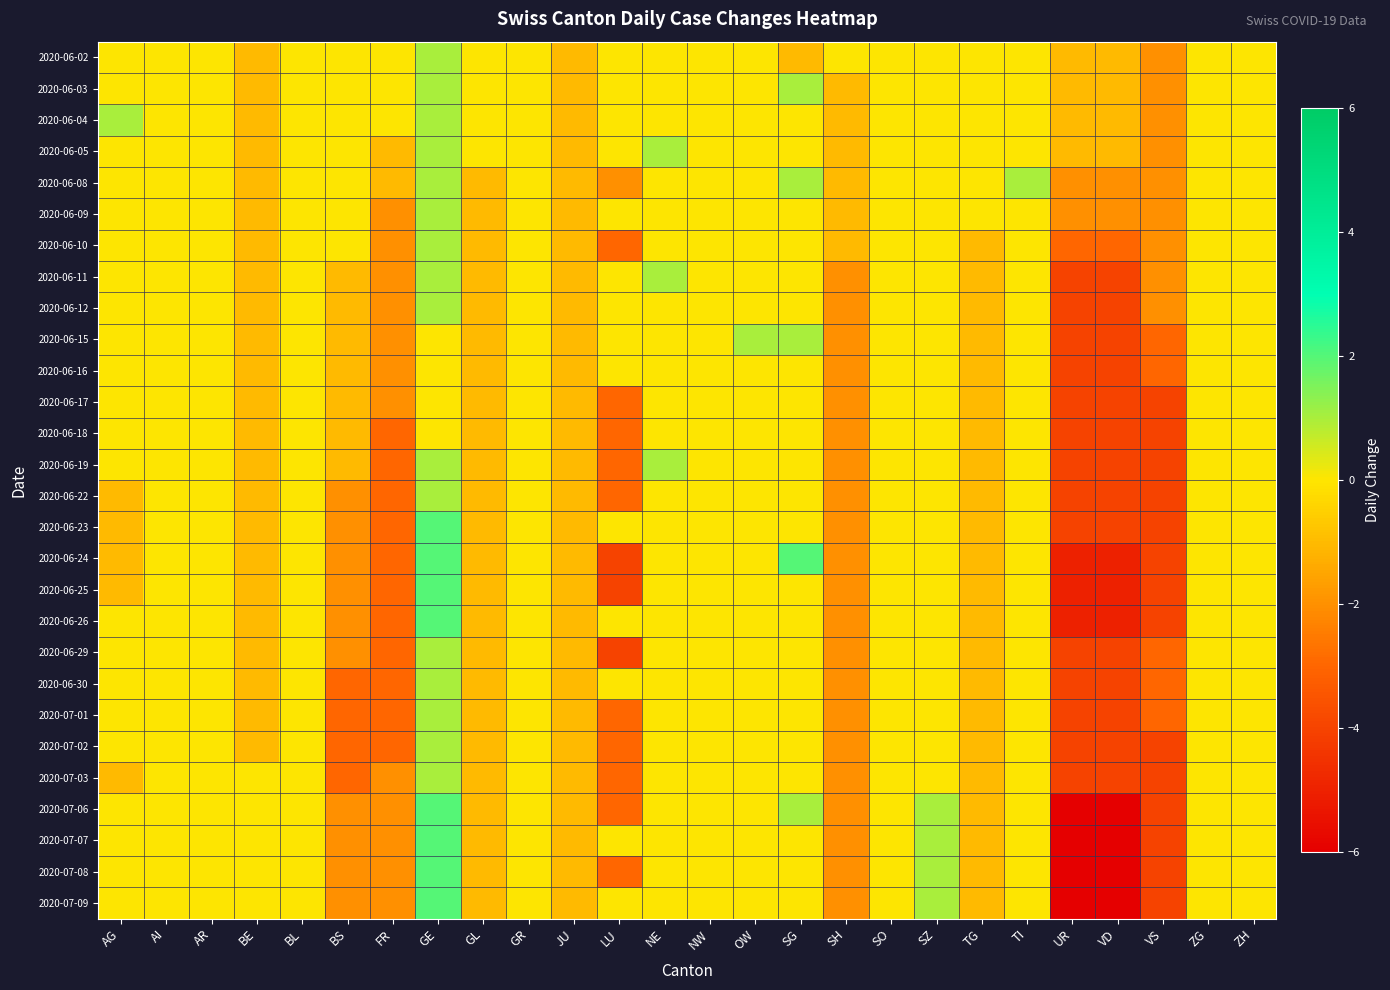

Reading right to left, what are all the values shown in this chart?

2020-06-02: ZH=0	ZG=0	VS=-2	VD=-1	UR=-1	TI=0	TG=0	SZ=0	SO=0	SH=0	SG=-1	OW=0	NW=0	NE=0	LU=0	JU=-1	GR=0	GL=0	GE=1	FR=0	BS=0	BL=0	BE=-1	AR=0	AI=0	AG=0
2020-06-03: ZH=0	ZG=0	VS=-2	VD=-1	UR=-1	TI=0	TG=0	SZ=0	SO=0	SH=-1	SG=1	OW=0	NW=0	NE=0	LU=0	JU=-1	GR=0	GL=0	GE=1	FR=0	BS=0	BL=0	BE=-1	AR=0	AI=0	AG=0
2020-06-04: ZH=0	ZG=0	VS=-2	VD=-1	UR=-1	TI=0	TG=0	SZ=0	SO=0	SH=-1	SG=0	OW=0	NW=0	NE=0	LU=0	JU=-1	GR=0	GL=0	GE=1	FR=0	BS=0	BL=0	BE=-1	AR=0	AI=0	AG=1
2020-06-05: ZH=0	ZG=0	VS=-2	VD=-1	UR=-1	TI=0	TG=0	SZ=0	SO=0	SH=-1	SG=0	OW=0	NW=0	NE=1	LU=0	JU=-1	GR=0	GL=0	GE=1	FR=-1	BS=0	BL=0	BE=-1	AR=0	AI=0	AG=0
2020-06-08: ZH=0	ZG=0	VS=-2	VD=-2	UR=-2	TI=1	TG=0	SZ=0	SO=0	SH=-1	SG=1	OW=0	NW=0	NE=0	LU=-2	JU=-1	GR=0	GL=-1	GE=1	FR=-1	BS=0	BL=0	BE=-1	AR=0	AI=0	AG=0
2020-06-09: ZH=0	ZG=0	VS=-2	VD=-2	UR=-2	TI=0	TG=0	SZ=0	SO=0	SH=-1	SG=0	OW=0	NW=0	NE=0	LU=0	JU=-1	GR=0	GL=-1	GE=1	FR=-2	BS=0	BL=0	BE=-1	AR=0	AI=0	AG=0
2020-06-10: ZH=0	ZG=0	VS=-2	VD=-3	UR=-3	TI=0	TG=-1	SZ=0	SO=0	SH=-1	SG=0	OW=0	NW=0	NE=0	LU=-3	JU=-1	GR=0	GL=-1	GE=1	FR=-2	BS=0	BL=0	BE=-1	AR=0	AI=0	AG=0
2020-06-11: ZH=0	ZG=0	VS=-2	VD=-4	UR=-4	TI=0	TG=-1	SZ=0	SO=0	SH=-2	SG=0	OW=0	NW=0	NE=1	LU=0	JU=-1	GR=0	GL=-1	GE=1	FR=-2	BS=-1	BL=0	BE=-1	AR=0	AI=0	AG=0
2020-06-12: ZH=0	ZG=0	VS=-2	VD=-4	UR=-4	TI=0	TG=-1	SZ=0	SO=0	SH=-2	SG=0	OW=0	NW=0	NE=0	LU=0	JU=-1	GR=0	GL=-1	GE=1	FR=-2	BS=-1	BL=0	BE=-1	AR=0	AI=0	AG=0
2020-06-15: ZH=0	ZG=0	VS=-3	VD=-4	UR=-4	TI=0	TG=-1	SZ=0	SO=0	SH=-2	SG=1	OW=1	NW=0	NE=0	LU=0	JU=-1	GR=0	GL=-1	GE=0	FR=-2	BS=-1	BL=0	BE=-1	AR=0	AI=0	AG=0
2020-06-16: ZH=0	ZG=0	VS=-3	VD=-4	UR=-4	TI=0	TG=-1	SZ=0	SO=0	SH=-2	SG=0	OW=0	NW=0	NE=0	LU=0	JU=-1	GR=0	GL=-1	GE=0	FR=-2	BS=-1	BL=0	BE=-1	AR=0	AI=0	AG=0
2020-06-17: ZH=0	ZG=0	VS=-4	VD=-4	UR=-4	TI=0	TG=-1	SZ=0	SO=0	SH=-2	SG=0	OW=0	NW=0	NE=0	LU=-3	JU=-1	GR=0	GL=-1	GE=0	FR=-2	BS=-1	BL=0	BE=-1	AR=0	AI=0	AG=0
2020-06-18: ZH=0	ZG=0	VS=-4	VD=-4	UR=-4	TI=0	TG=-1	SZ=0	SO=0	SH=-2	SG=0	OW=0	NW=0	NE=0	LU=-3	JU=-1	GR=0	GL=-1	GE=0	FR=-3	BS=-1	BL=0	BE=-1	AR=0	AI=0	AG=0
2020-06-19: ZH=0	ZG=0	VS=-4	VD=-4	UR=-4	TI=0	TG=-1	SZ=0	SO=0	SH=-2	SG=0	OW=0	NW=0	NE=1	LU=-3	JU=-1	GR=0	GL=-1	GE=1	FR=-3	BS=-1	BL=0	BE=-1	AR=0	AI=0	AG=0
2020-06-22: ZH=0	ZG=0	VS=-4	VD=-4	UR=-4	TI=0	TG=-1	SZ=0	SO=0	SH=-2	SG=0	OW=0	NW=0	NE=0	LU=-3	JU=-1	GR=0	GL=-1	GE=1	FR=-3	BS=-2	BL=0	BE=-1	AR=0	AI=0	AG=-1
2020-06-23: ZH=0	ZG=0	VS=-4	VD=-4	UR=-4	TI=0	TG=-1	SZ=0	SO=0	SH=-2	SG=0	OW=0	NW=0	NE=0	LU=0	JU=-1	GR=0	GL=-1	GE=2	FR=-3	BS=-2	BL=0	BE=-1	AR=0	AI=0	AG=-1
2020-06-24: ZH=0	ZG=0	VS=-4	VD=-5	UR=-5	TI=0	TG=-1	SZ=0	SO=0	SH=-2	SG=2	OW=0	NW=0	NE=0	LU=-4	JU=-1	GR=0	GL=-1	GE=2	FR=-3	BS=-2	BL=0	BE=-1	AR=0	AI=0	AG=-1
2020-06-25: ZH=0	ZG=0	VS=-4	VD=-5	UR=-5	TI=0	TG=-1	SZ=0	SO=0	SH=-2	SG=0	OW=0	NW=0	NE=0	LU=-4	JU=-1	GR=0	GL=-1	GE=2	FR=-3	BS=-2	BL=0	BE=-1	AR=0	AI=0	AG=-1
2020-06-26: ZH=0	ZG=0	VS=-4	VD=-5	UR=-5	TI=0	TG=-1	SZ=0	SO=0	SH=-2	SG=0	OW=0	NW=0	NE=0	LU=0	JU=-1	GR=0	GL=-1	GE=2	FR=-3	BS=-2	BL=0	BE=-1	AR=0	AI=0	AG=0
2020-06-29: ZH=0	ZG=0	VS=-3	VD=-4	UR=-4	TI=0	TG=-1	SZ=0	SO=0	SH=-2	SG=0	OW=0	NW=0	NE=0	LU=-4	JU=-1	GR=0	GL=-1	GE=1	FR=-3	BS=-2	BL=0	BE=-1	AR=0	AI=0	AG=0
2020-06-30: ZH=0	ZG=0	VS=-3	VD=-4	UR=-4	TI=0	TG=-1	SZ=0	SO=0	SH=-2	SG=0	OW=0	NW=0	NE=0	LU=0	JU=-1	GR=0	GL=-1	GE=1	FR=-3	BS=-3	BL=0	BE=-1	AR=0	AI=0	AG=0
2020-07-01: ZH=0	ZG=0	VS=-3	VD=-4	UR=-4	TI=0	TG=-1	SZ=0	SO=0	SH=-2	SG=0	OW=0	NW=0	NE=0	LU=-3	JU=-1	GR=0	GL=-1	GE=1	FR=-3	BS=-3	BL=0	BE=-1	AR=0	AI=0	AG=0
2020-07-02: ZH=0	ZG=0	VS=-4	VD=-4	UR=-4	TI=0	TG=-1	SZ=0	SO=0	SH=-2	SG=0	OW=0	NW=0	NE=0	LU=-3	JU=-1	GR=0	GL=-1	GE=1	FR=-3	BS=-3	BL=0	BE=-1	AR=0	AI=0	AG=0
2020-07-03: ZH=0	ZG=0	VS=-4	VD=-4	UR=-4	TI=0	TG=-1	SZ=0	SO=0	SH=-2	SG=0	OW=0	NW=0	NE=0	LU=-3	JU=-1	GR=0	GL=-1	GE=1	FR=-2	BS=-3	BL=0	BE=0	AR=0	AI=0	AG=-1
2020-07-06: ZH=0	ZG=0	VS=-4	VD=-6	UR=-6	TI=0	TG=-1	SZ=1	SO=0	SH=-2	SG=1	OW=0	NW=0	NE=0	LU=-3	JU=-1	GR=0	GL=-1	GE=2	FR=-2	BS=-2	BL=0	BE=0	AR=0	AI=0	AG=0
2020-07-07: ZH=0	ZG=0	VS=-4	VD=-6	UR=-6	TI=0	TG=-1	SZ=1	SO=0	SH=-2	SG=0	OW=0	NW=0	NE=0	LU=0	JU=-1	GR=0	GL=-1	GE=2	FR=-2	BS=-2	BL=0	BE=0	AR=0	AI=0	AG=0
2020-07-08: ZH=0	ZG=0	VS=-4	VD=-6	UR=-6	TI=0	TG=-1	SZ=1	SO=0	SH=-2	SG=0	OW=0	NW=0	NE=0	LU=-3	JU=-1	GR=0	GL=-1	GE=2	FR=-2	BS=-2	BL=0	BE=0	AR=0	AI=0	AG=0
2020-07-09: ZH=0	ZG=0	VS=-4	VD=-6	UR=-6	TI=0	TG=-1	SZ=1	SO=0	SH=-2	SG=0	OW=0	NW=0	NE=0	LU=0	JU=-1	GR=0	GL=-1	GE=2	FR=-2	BS=-2	BL=0	BE=0	AR=0	AI=0	AG=0